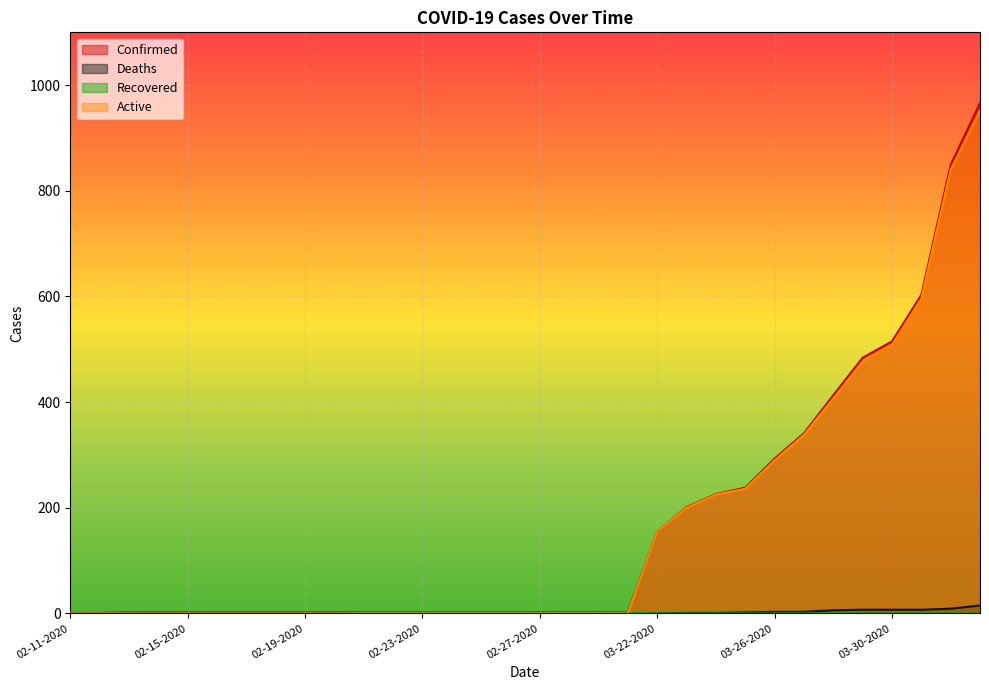

Rank the categories by Confirmed value from lowest to highest.

02-11-2020, 02-12-2020, 02-13-2020, 02-14-2020, 02-15-2020, 02-16-2020, 02-17-2020, 02-18-2020, 02-19-2020, 02-20-2020, 02-21-2020, 02-22-2020, 02-23-2020, 02-24-2020, 02-25-2020, 02-26-2020, 02-27-2020, 02-28-2020, 02-29-2020, 03-01-2020, 03-22-2020, 03-23-2020, 03-24-2020, 03-25-2020, 03-26-2020, 03-27-2020, 03-28-2020, 03-29-2020, 03-30-2020, 03-31-2020, 04-01-2020, 04-02-2020